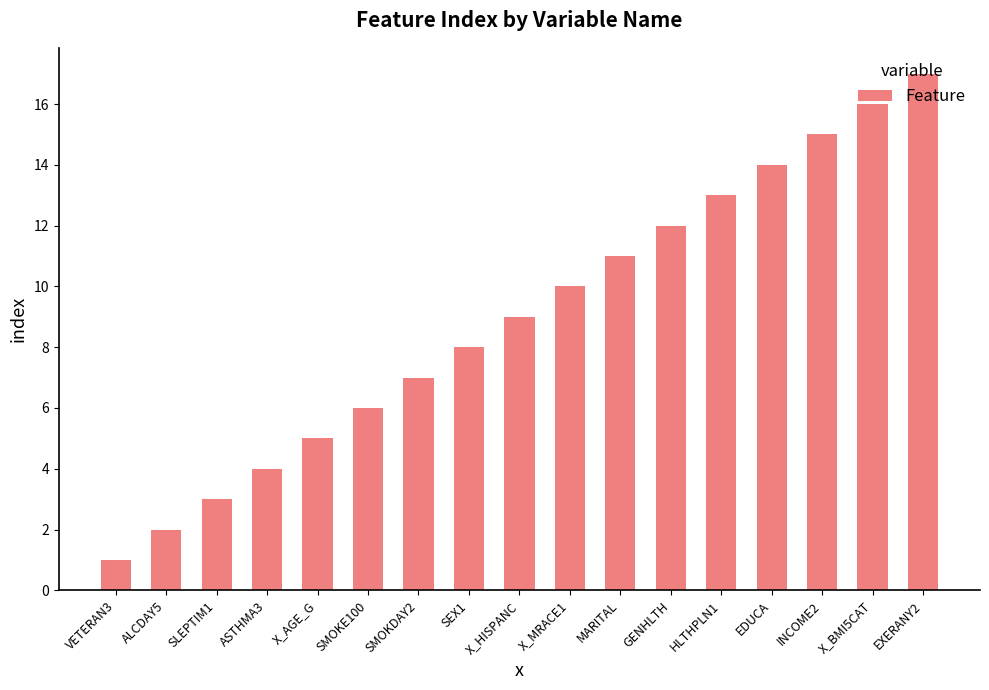

Reading left to right, list all the values displayed in this chart.

1	2	3	4	5	6	7	8	9	10	11	12	13	14	15	16	17